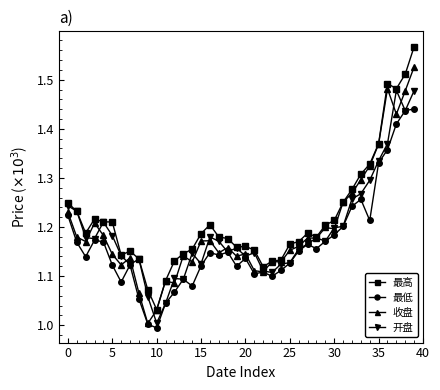

True or false: 收盘 has more than 1 points higher than both neighbors.

True